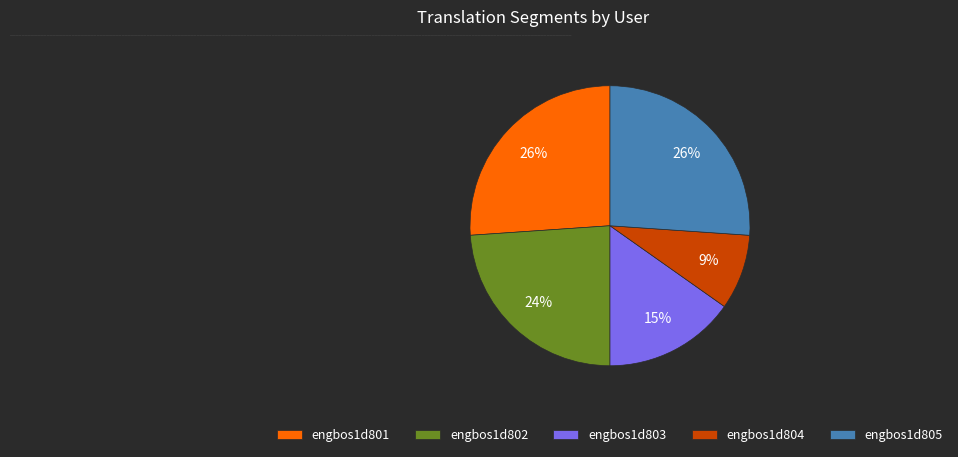

How many segments does this pie chart have?

5